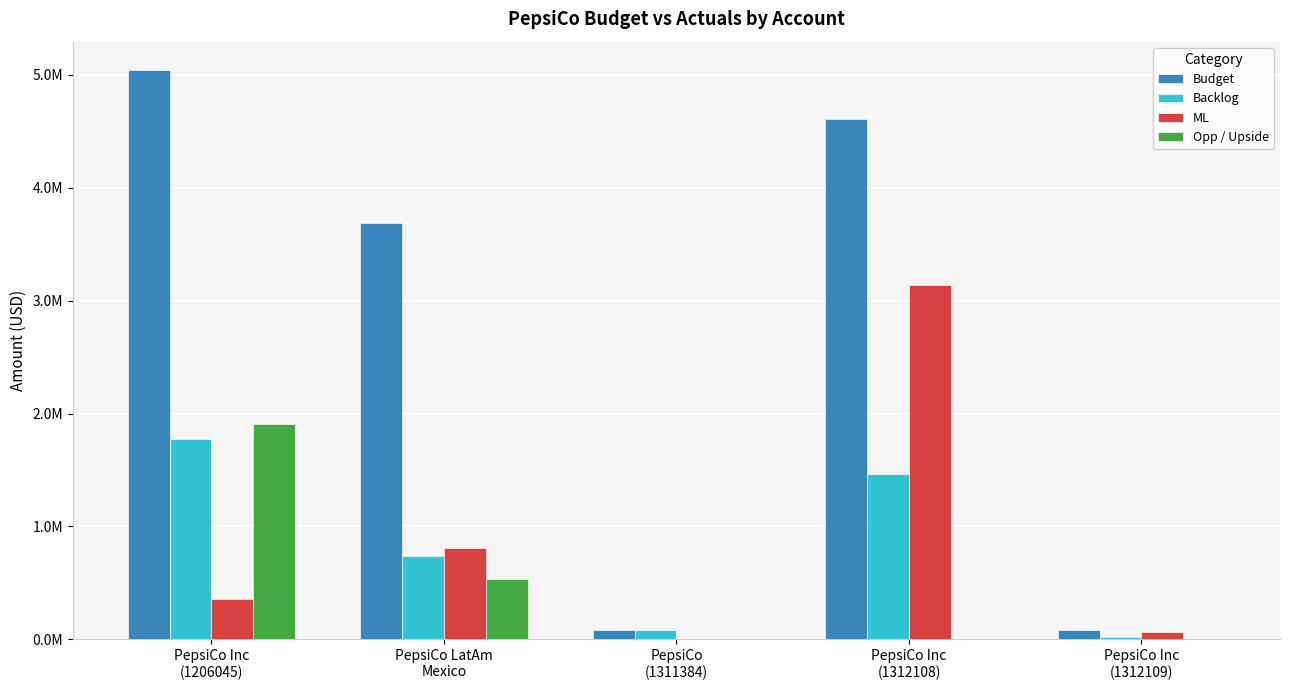

Are the bars horizontal?

No